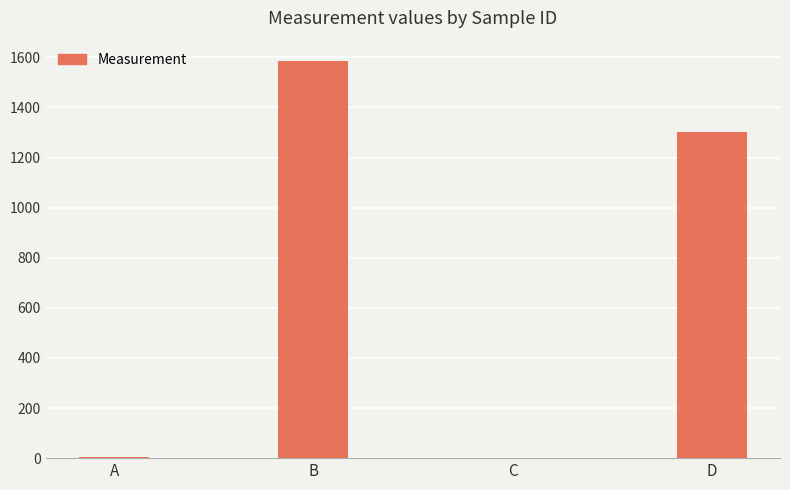

What is the ratio of the value at D to the value at B?

0.8